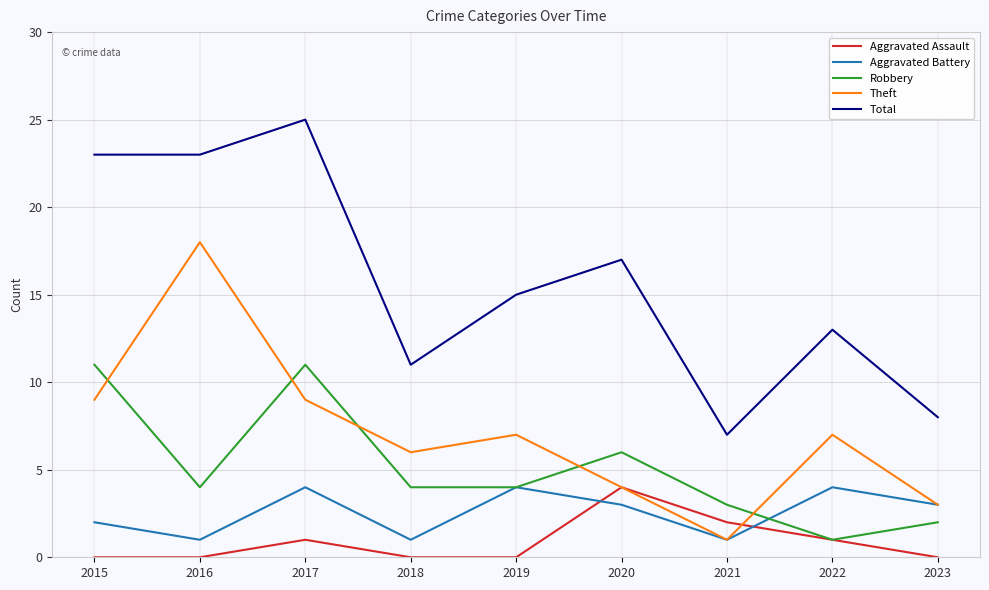

Reading left to right, extract all data points from this chart.

Aggravated Assault: 0	0	1	0	0	4	2	1	0
Aggravated Battery: 2	1	4	1	4	3	1	4	3
Robbery: 11	4	11	4	4	6	3	1	2
Theft: 9	18	9	6	7	4	1	7	3
Total: 23	23	25	11	15	17	7	13	8